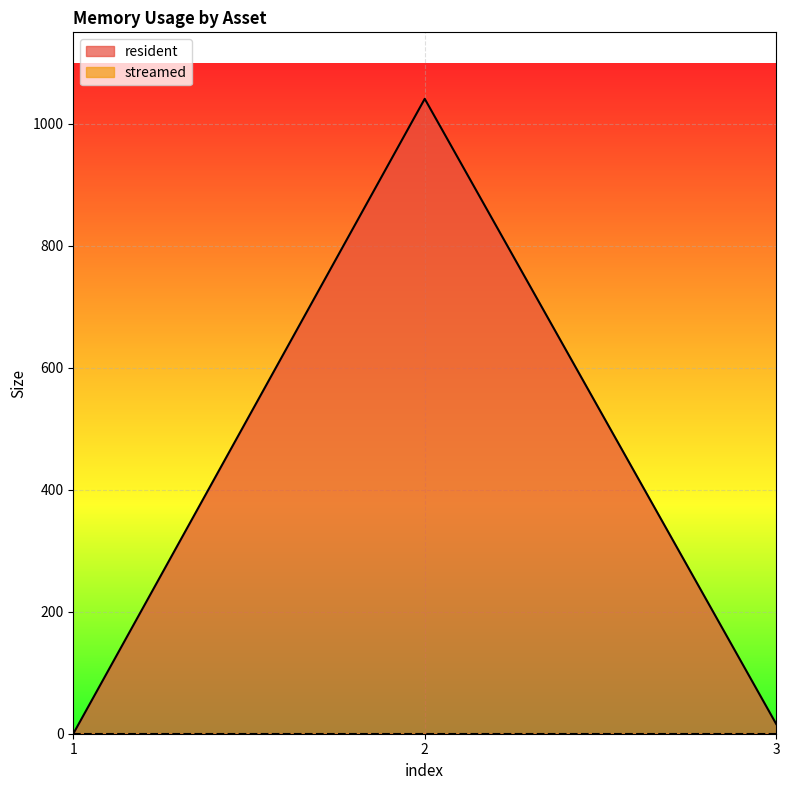

Reading left to right, transcribe all the data shown in this chart.

0	1041	16